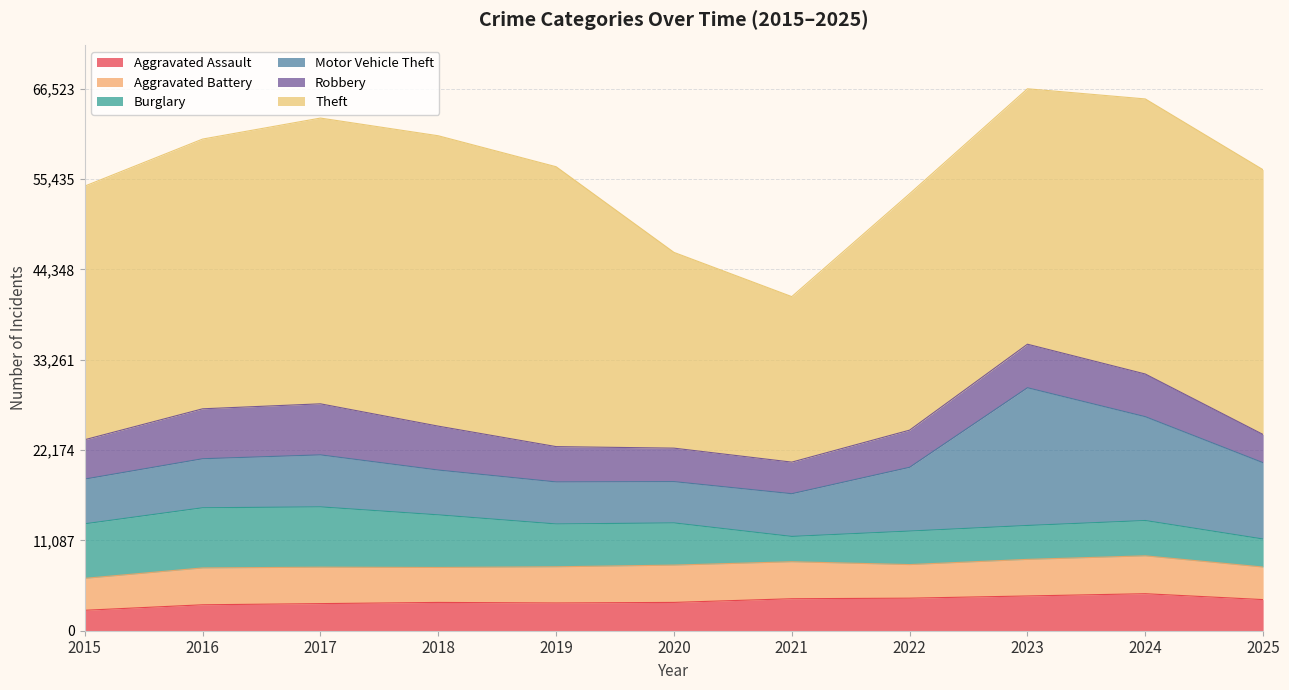

The Aggravated Battery series shows 2860 at 2022. True or false?

False